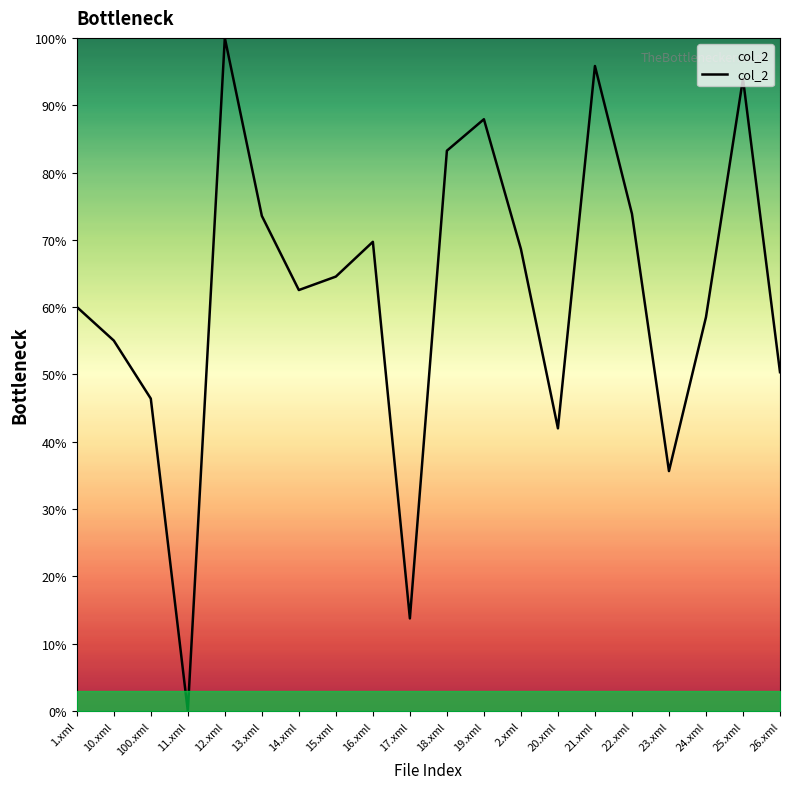

Is it true that the value at 13.xml is 73.6?

True